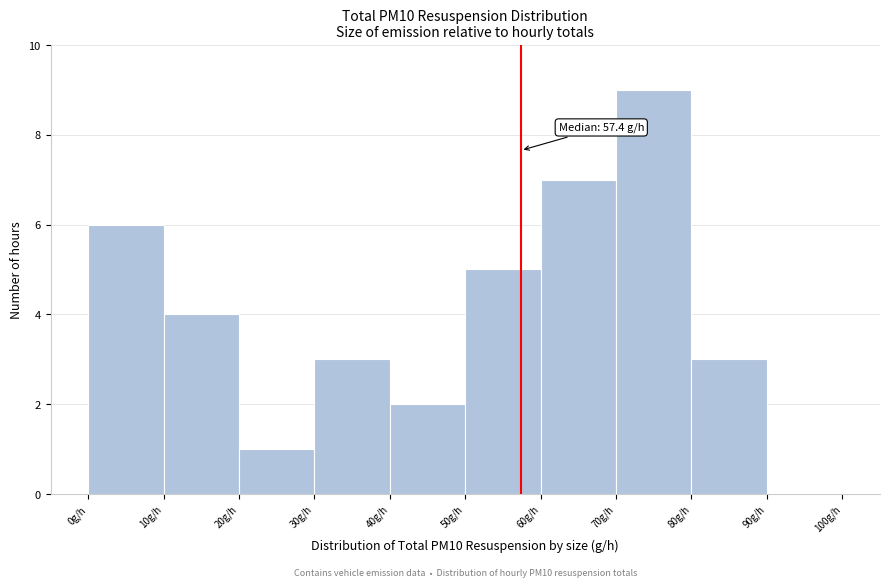

Over which range of the x-axis is the bar tallest?

70 to 80